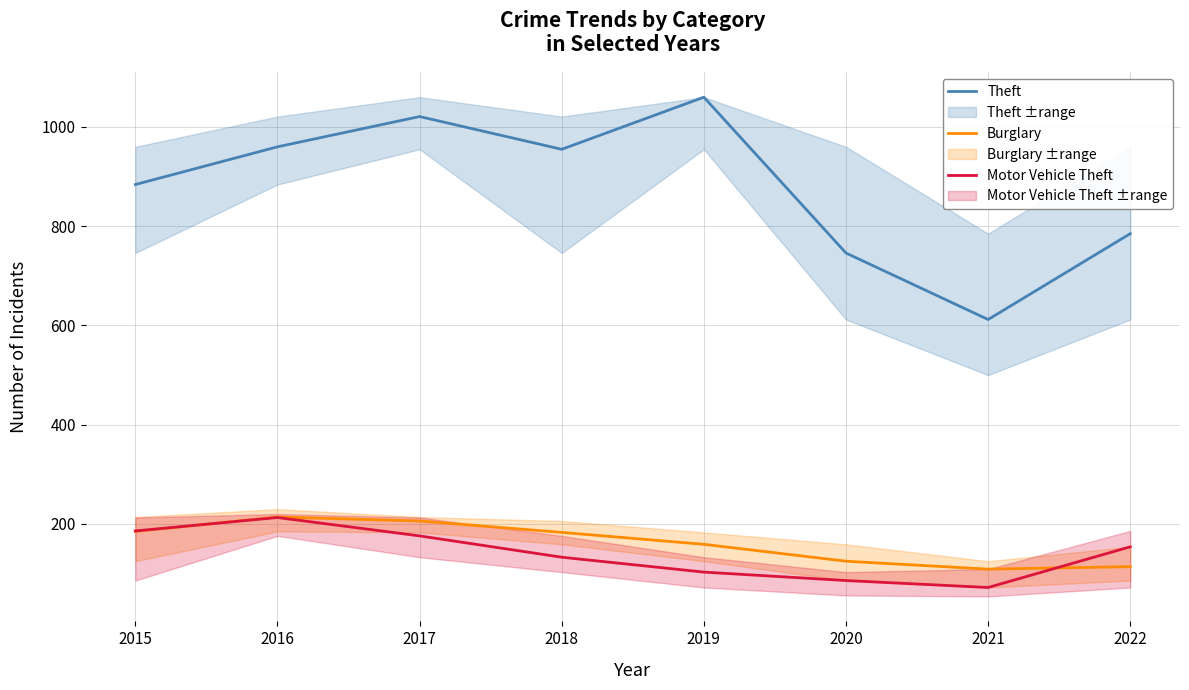

How many values in the Motor Vehicle Theft series exceed 154?

3